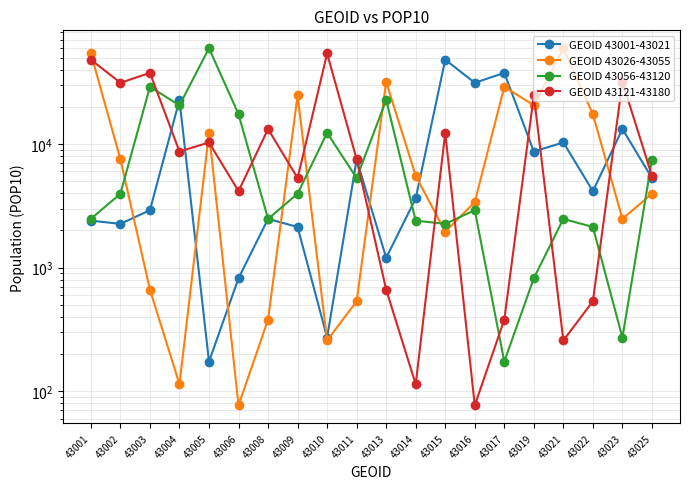

Which series ends up on top after the final intersection of GEOID 43001-43021 and GEOID 43121-43180?

GEOID 43121-43180